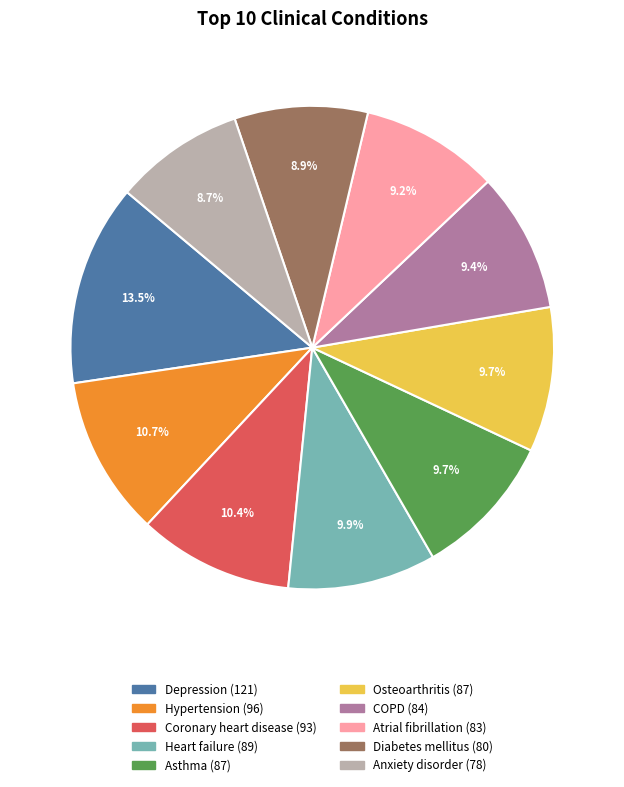

To the nearest percent, what percentage of the pie is Atrial fibrillation?

9%